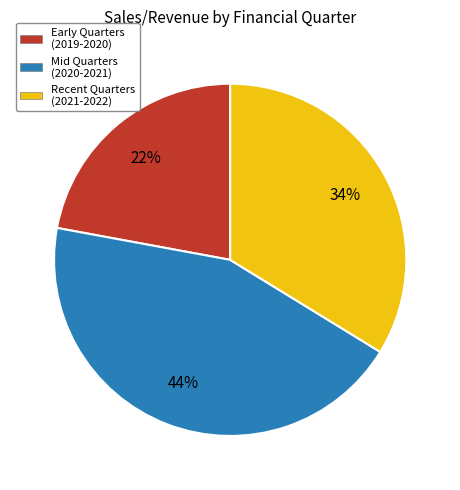

Does any single category account for the majority?

No